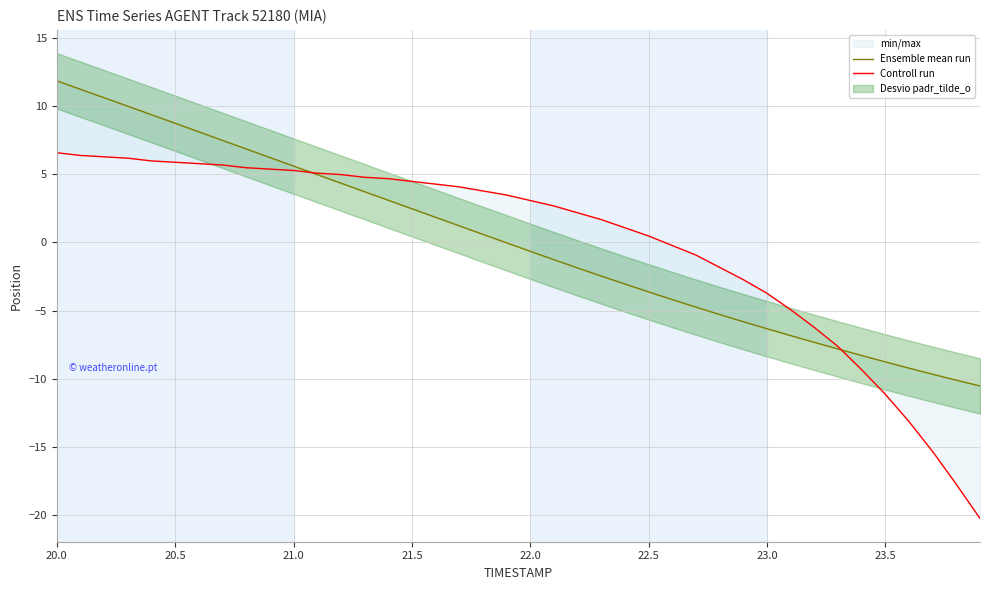

How many data points in Ensemble mean run are less than 0?

21